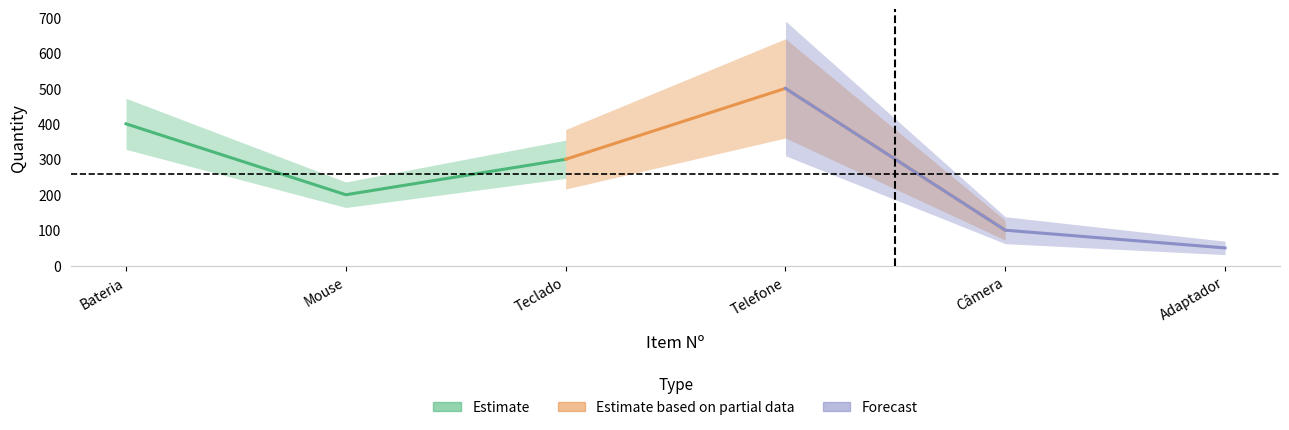

Is it true that the value at 2 is 61?

False